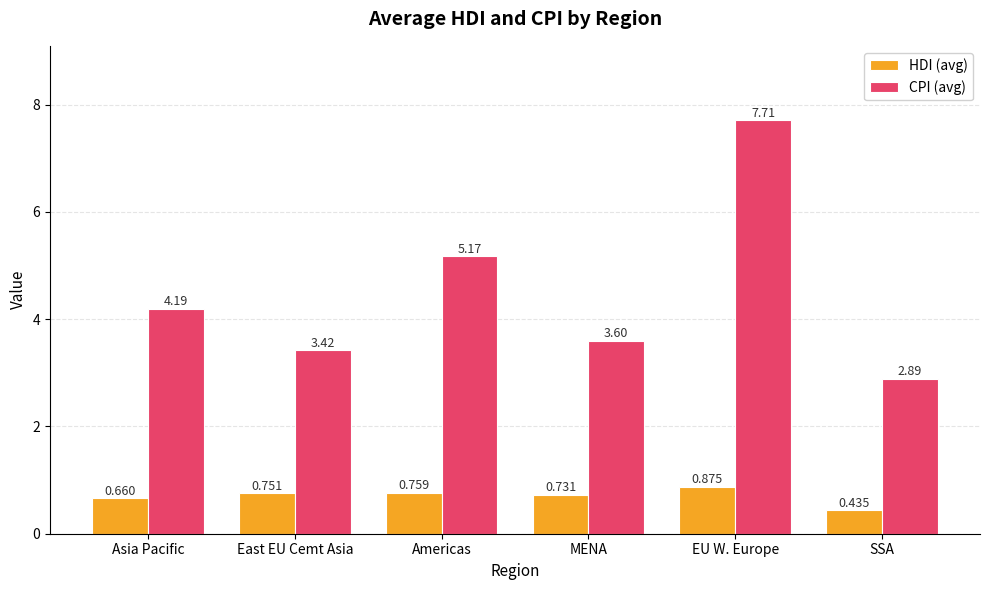

How many values in the CPI (avg) series are below 4?

3